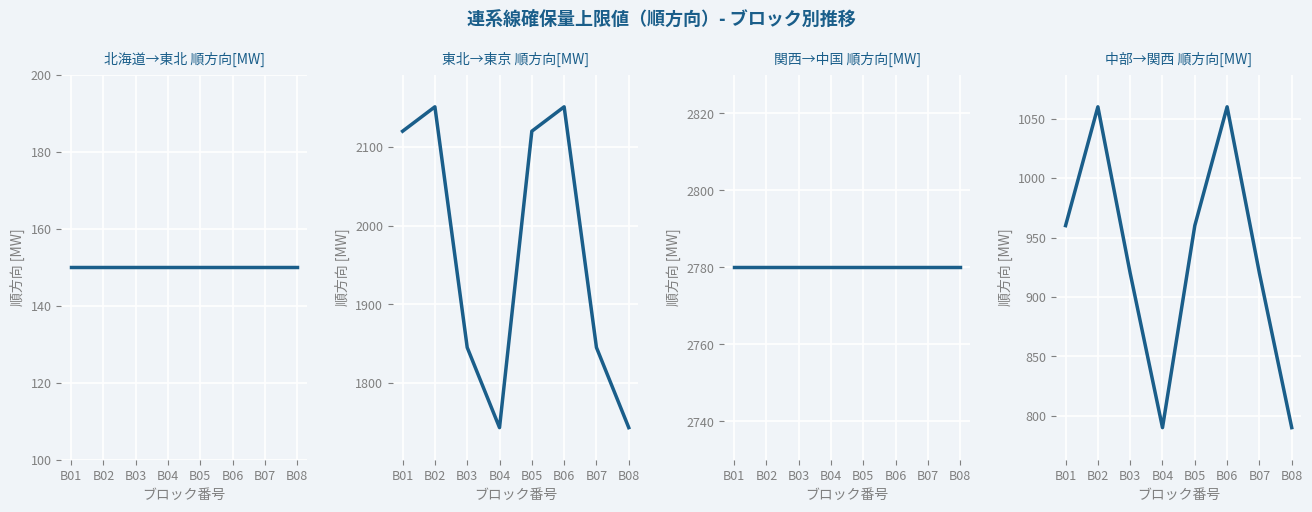

Reading right to left, list all the values displayed in this chart.

北海道→東北 順方向[MW]: B08=150.0	B07=150.0	B06=150.0	B05=150.0	B04=150.0	B03=150.0	B02=150.0	B01=150.0
東北→東京 順方向[MW]: B08=1743.5	B07=1845.3	B06=2151.0	B05=2120.0	B04=1743.5	B03=1845.3	B02=2151.0	B01=2120.0
関西→中国 順方向[MW]: B08=2780.0	B07=2780.0	B06=2780.0	B05=2780.0	B04=2780.0	B03=2780.0	B02=2780.0	B01=2780.0
中部→関西 順方向[MW]: B08=790.0	B07=920.0	B06=1060.0	B05=960.0	B04=790.0	B03=920.0	B02=1060.0	B01=960.0